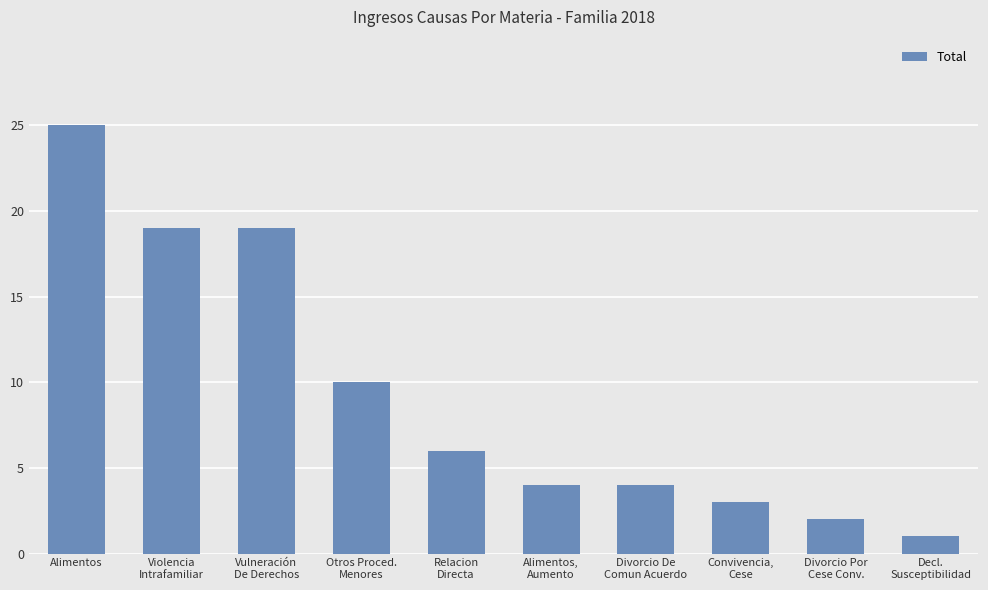

What is the label of the 5th bar from the left?

Relacion
Directa